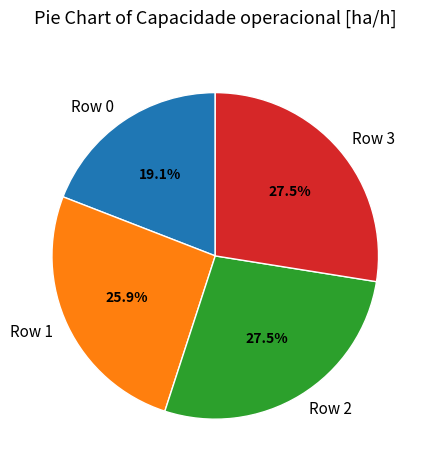

Does any single category account for the majority?

No